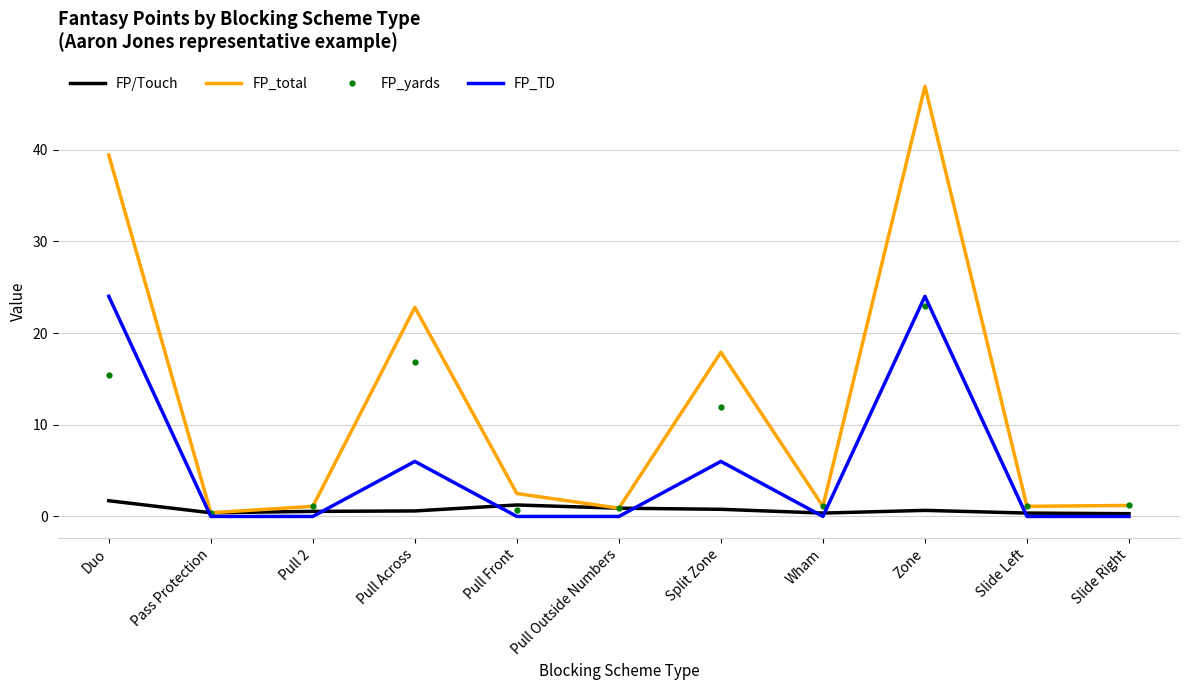

The FP/Touch series shows 0.6 at Pull 2. True or false?

True